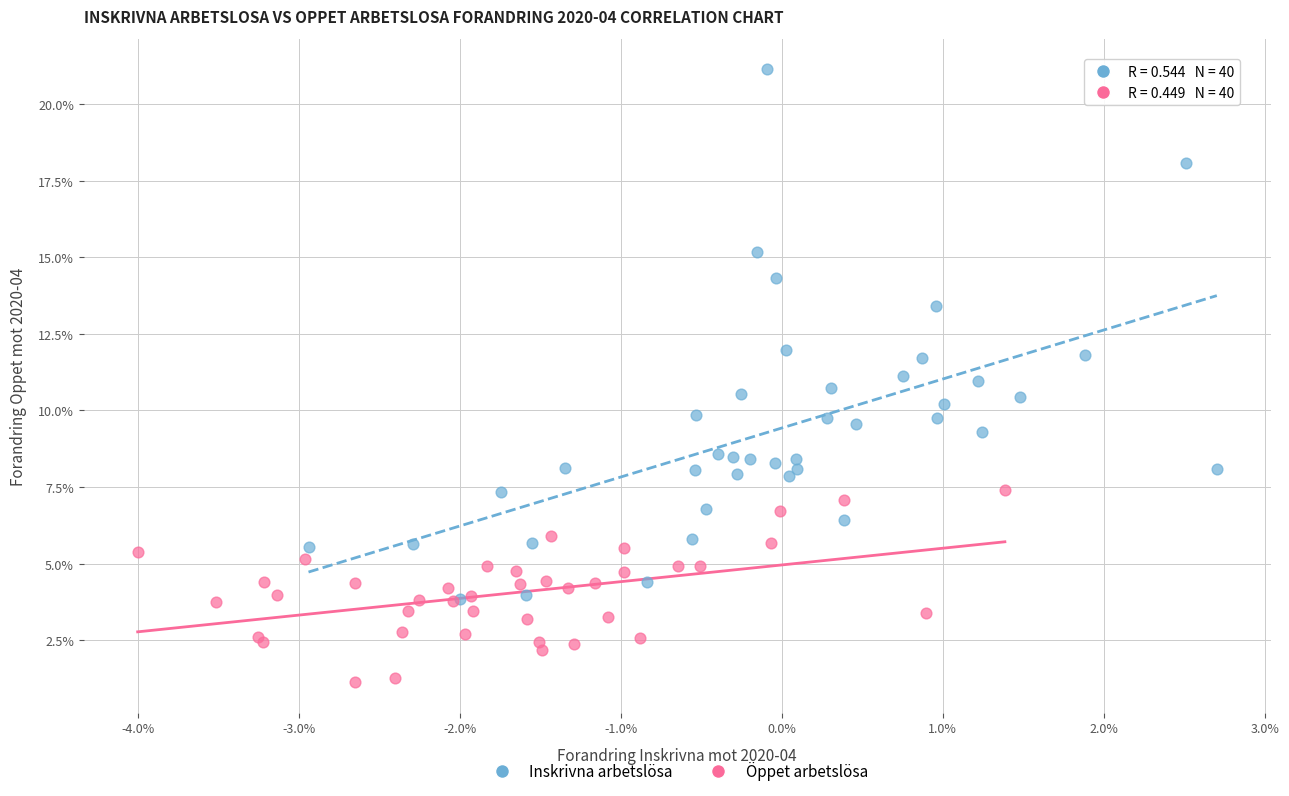

Which series contains the highest Y value?

Inskrivna arbetslösa